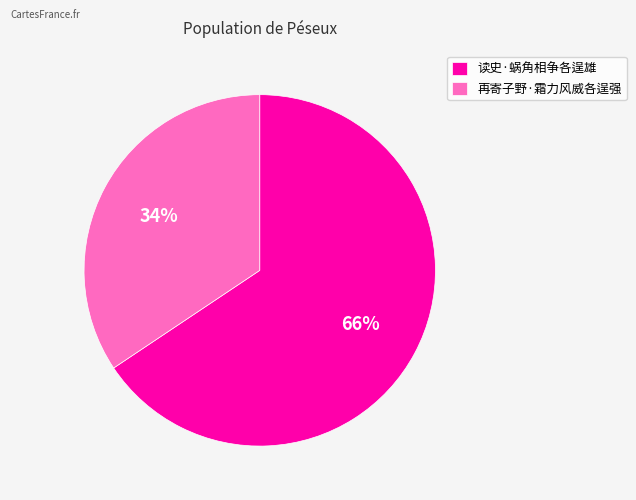

Which has a higher value, 再寄子野·霜力风威各逞强 or 读史·蜗角相争各逞雄?

读史·蜗角相争各逞雄